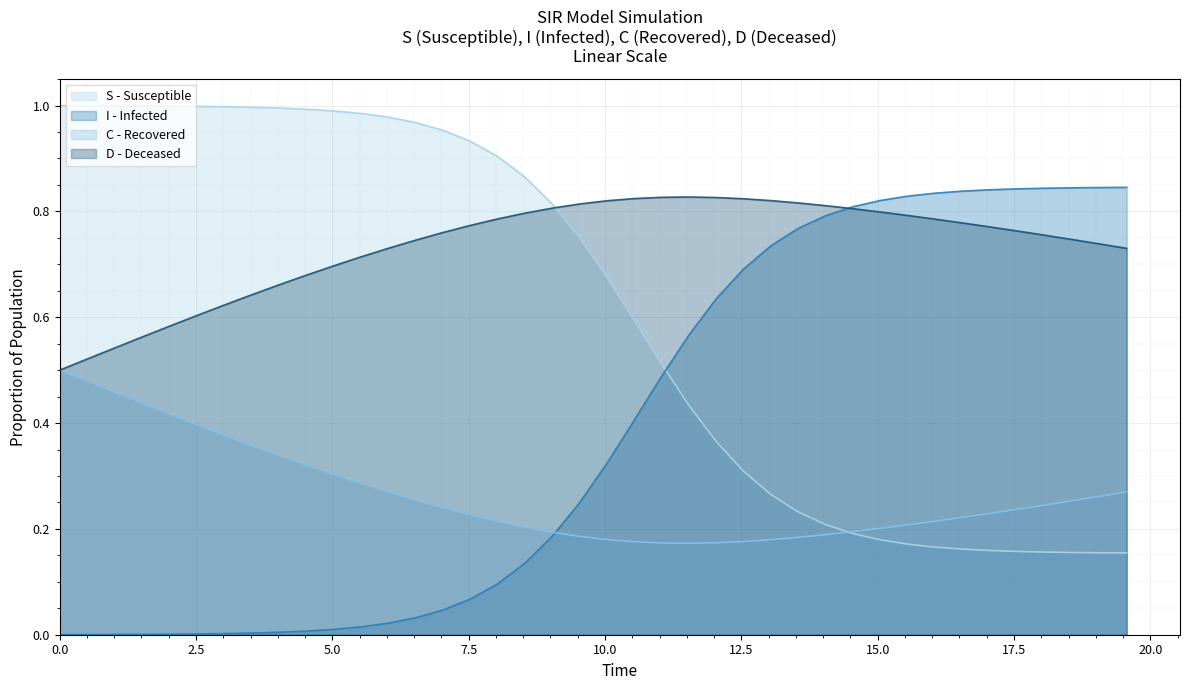

List the series in order of their overall mean, highest first.

D - Deceased, S - Susceptible, I - Infected, C - Recovered